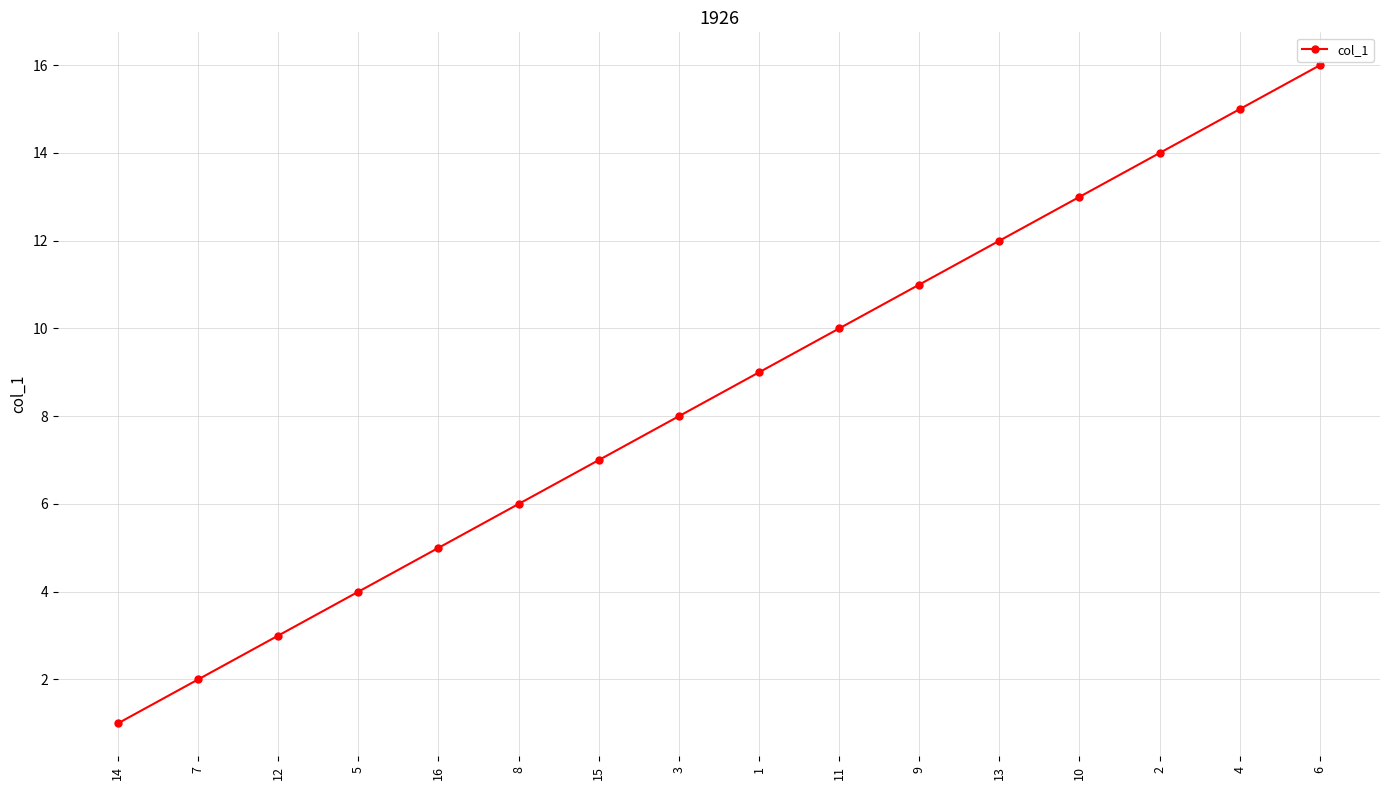

Reading left to right, extract all data points from this chart.

1	2	3	4	5	6	7	8	9	10	11	12	13	14	15	16